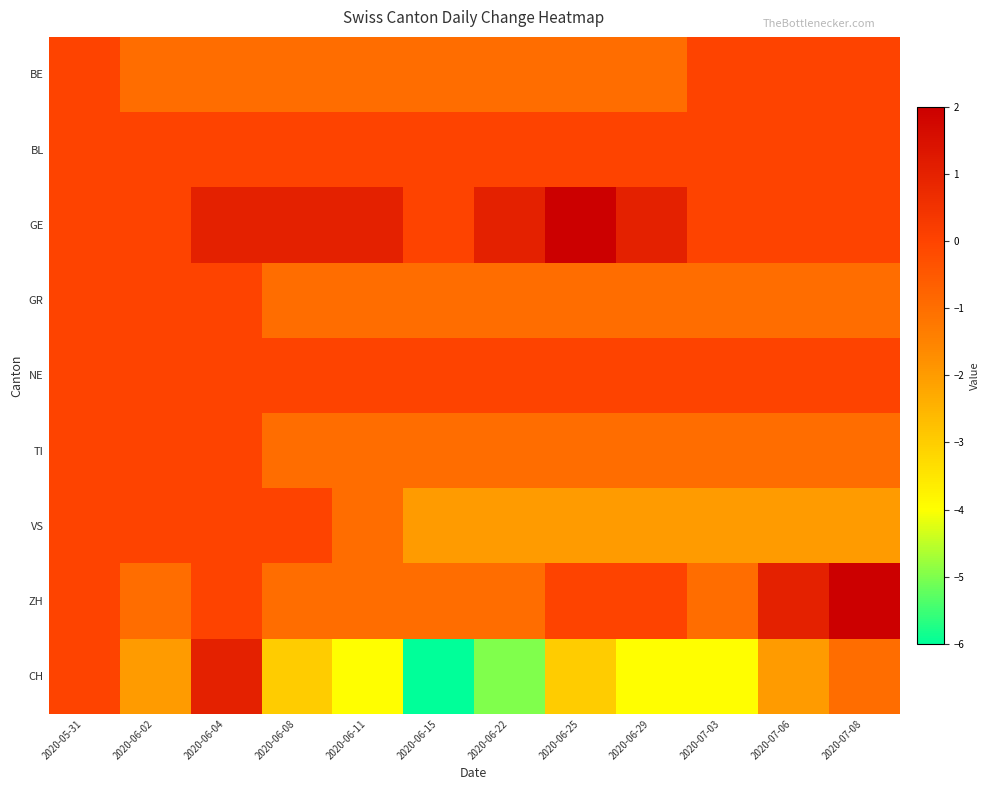

How many categories are shown in the chart?

12